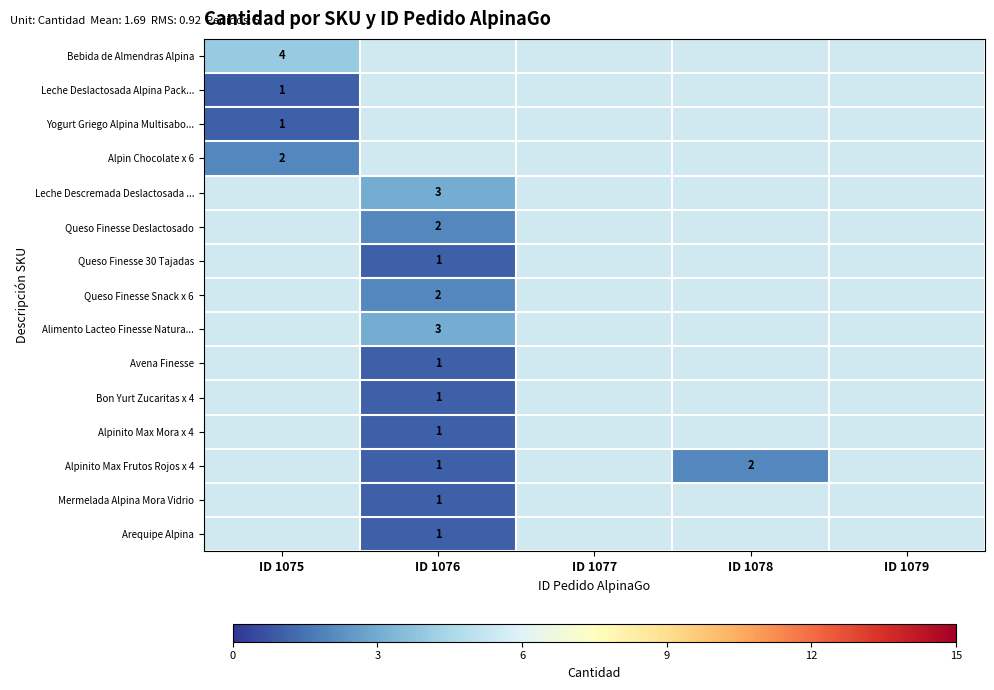

True or false: Bebida de Almendras Alpina has a value of 1 at ID 1075.

False